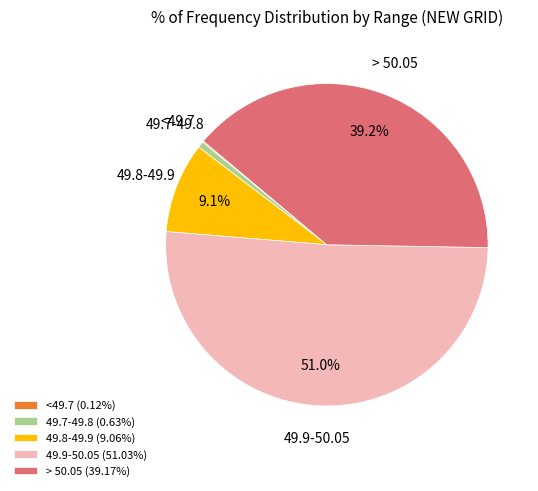

Is the sum of > 50.05 (39.17%) and 49.9-50.05 (51.03%) greater than half?

Yes